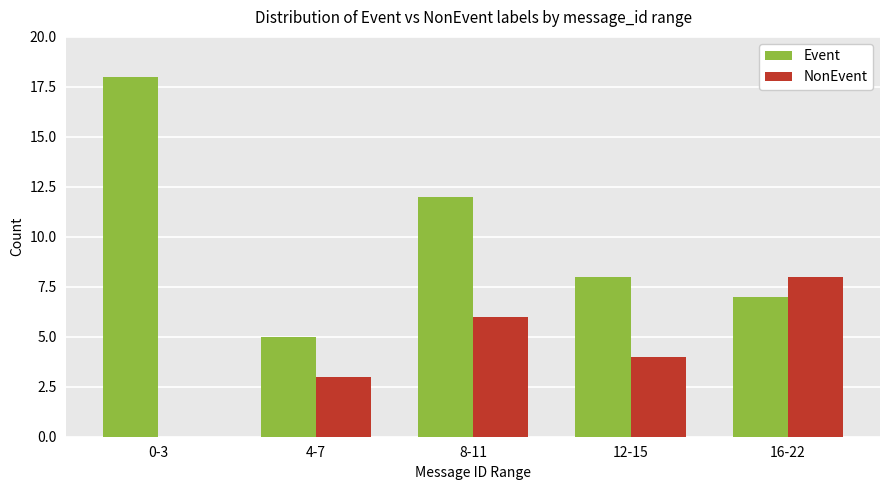

How many groups of bars are there?

5